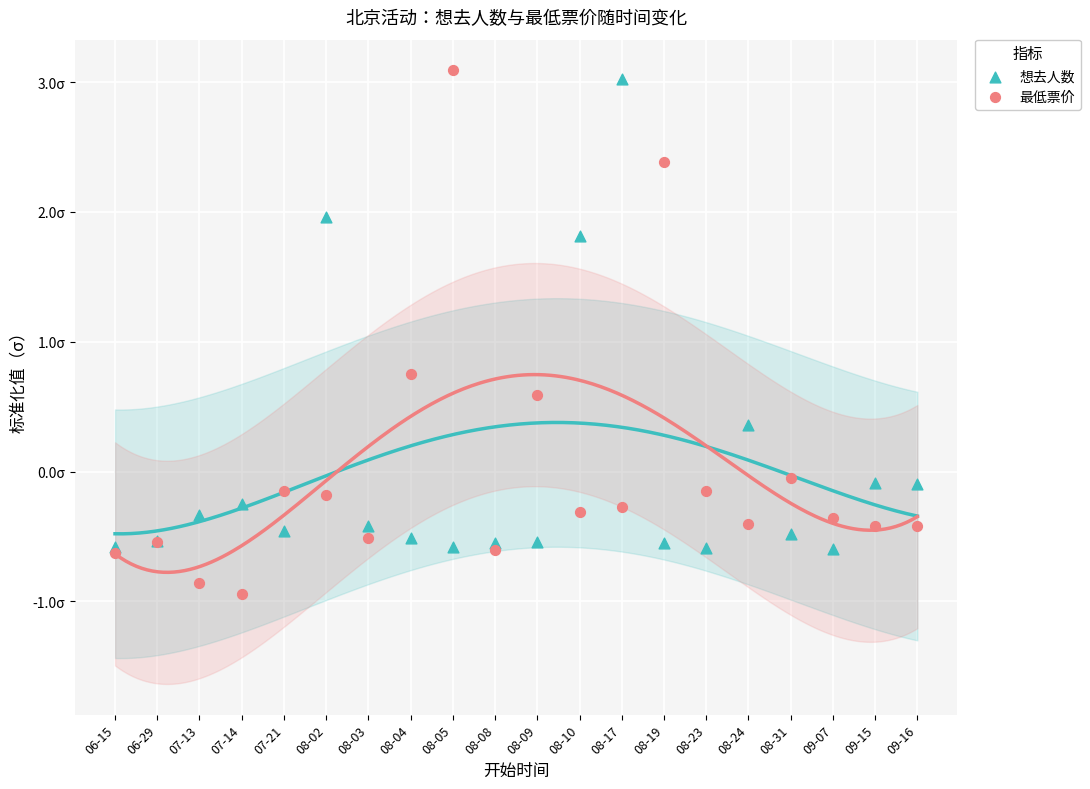

What are all the series names shown in the legend?

想去人数, 最低票价